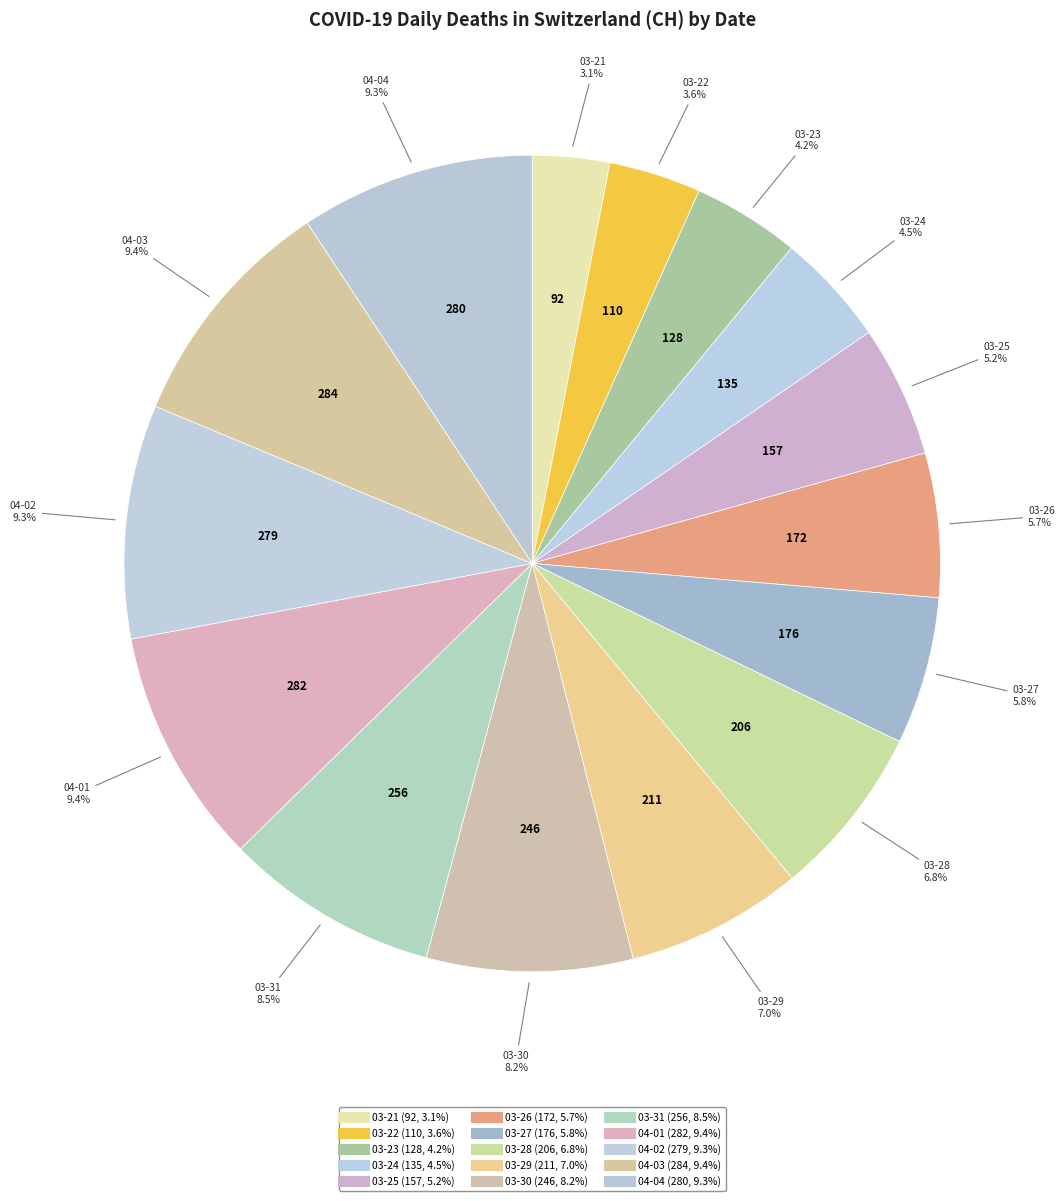

How many slices are in this pie chart?

15